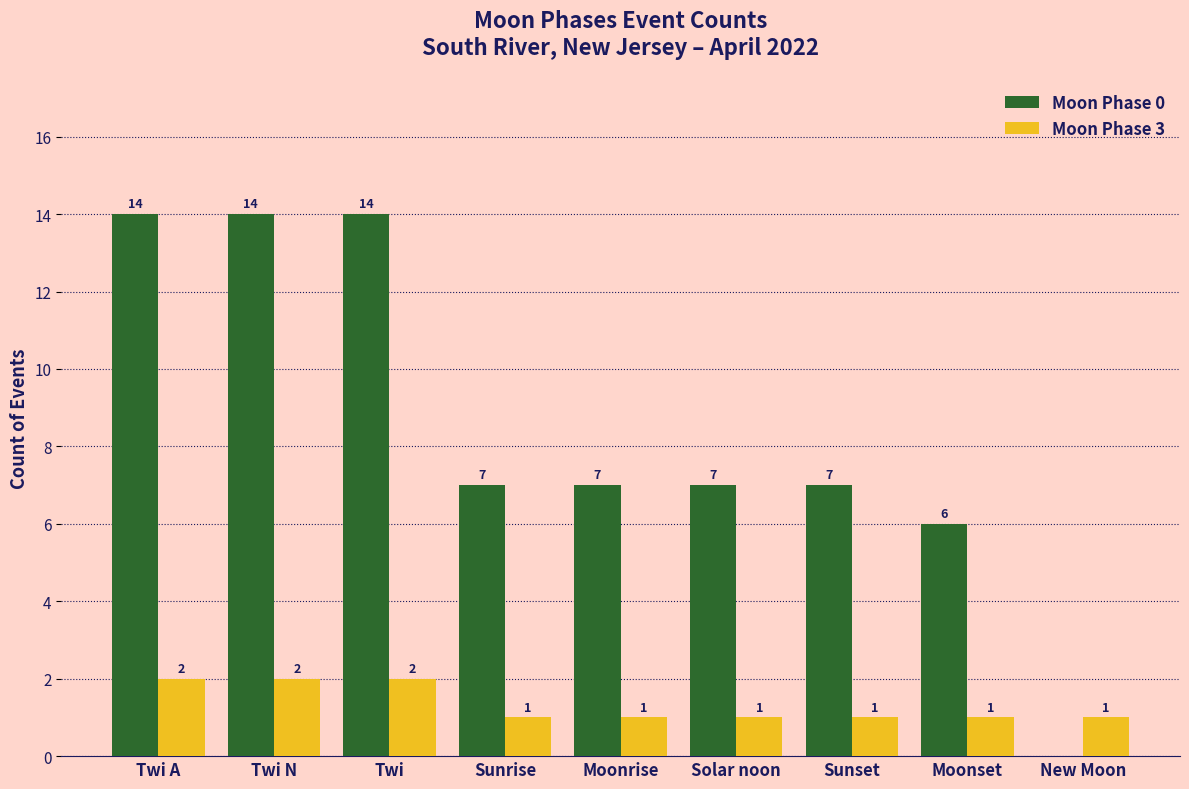

How many groups of bars are there?

9